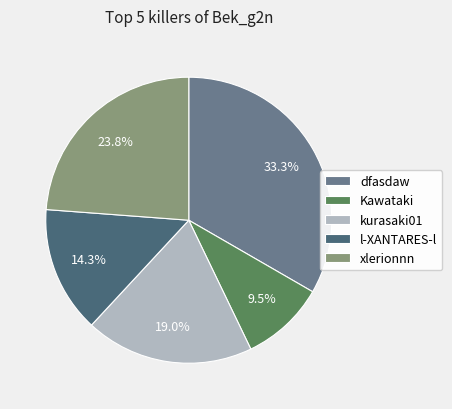

Does dfasdaw represent more than half of the total?

No